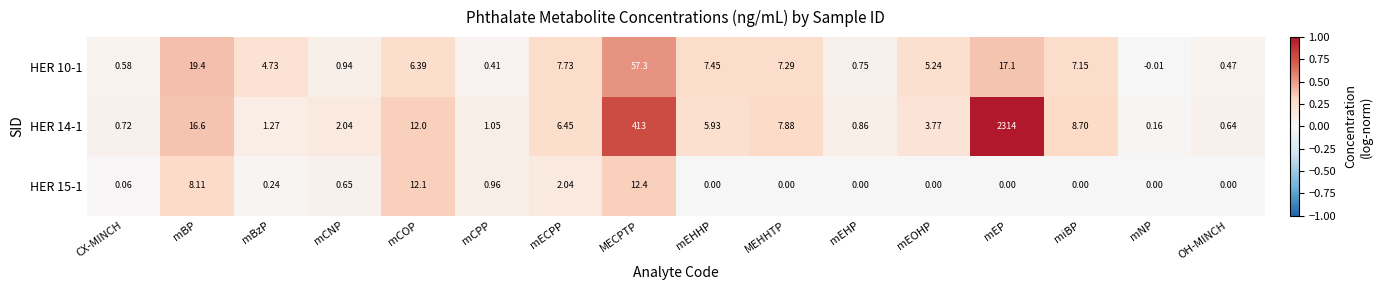

Where is HER 14-1 nearest to the value 1157?

MECPTP